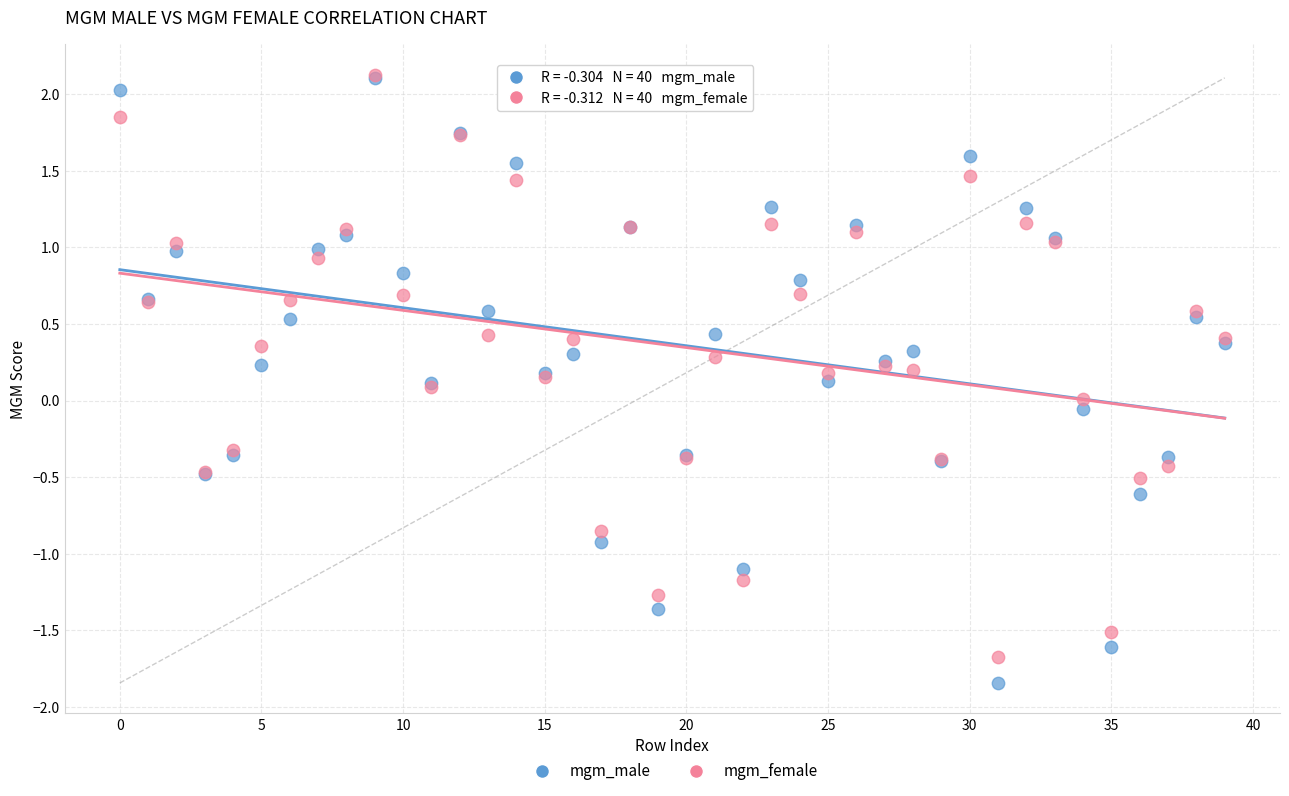

What are all the series names shown in the legend?

mgm_male, mgm_female